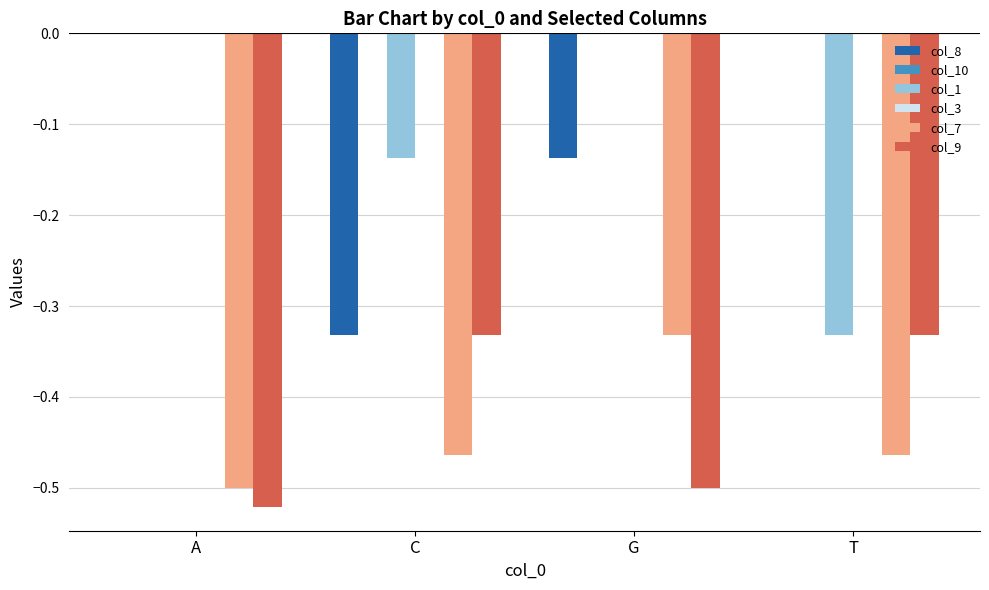

What is the minimum value for col_7?

-0.5